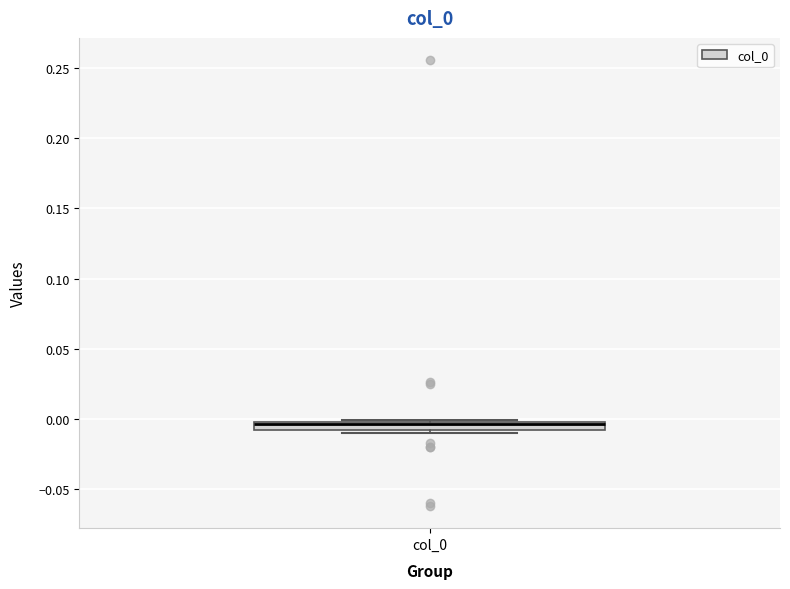

Where is the lower edge of the box for col_0 on the y-axis? The values are not printed on the chart, so give them approximately, as read against the axis.

-0.010